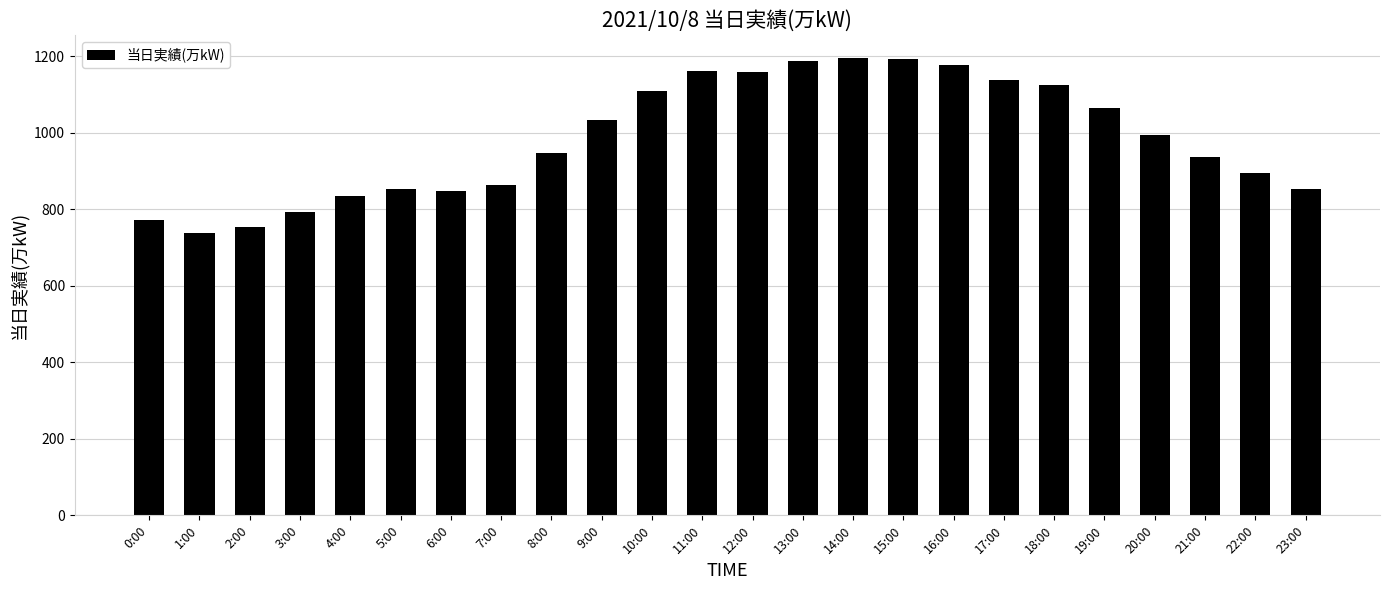

Are the bars horizontal?

No